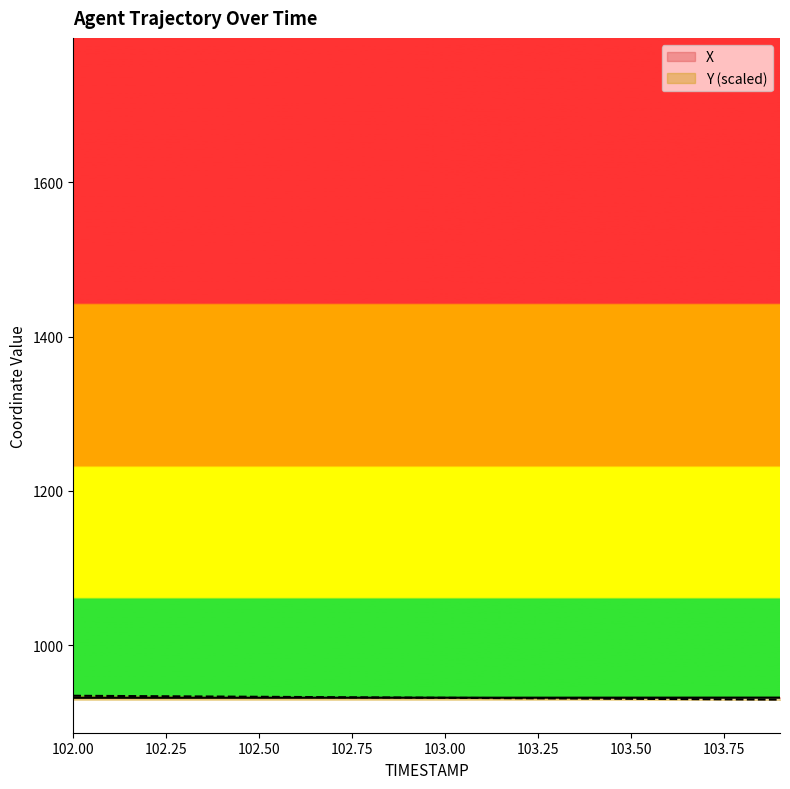

Count the number of data series in this chart.

2